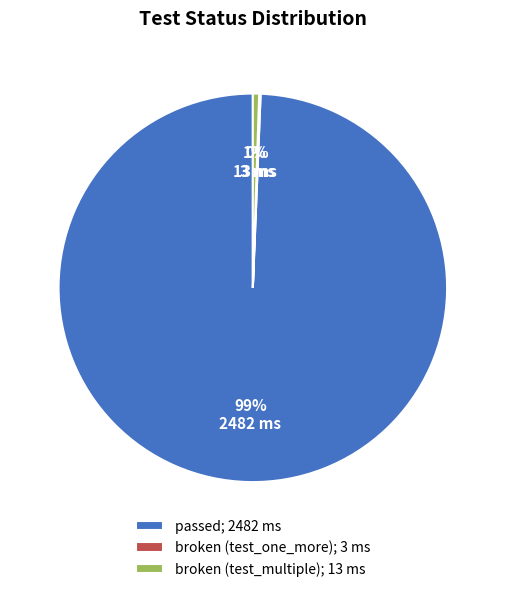

To the nearest percent, what is the difference between the largest and smallest slice percentages?

99%